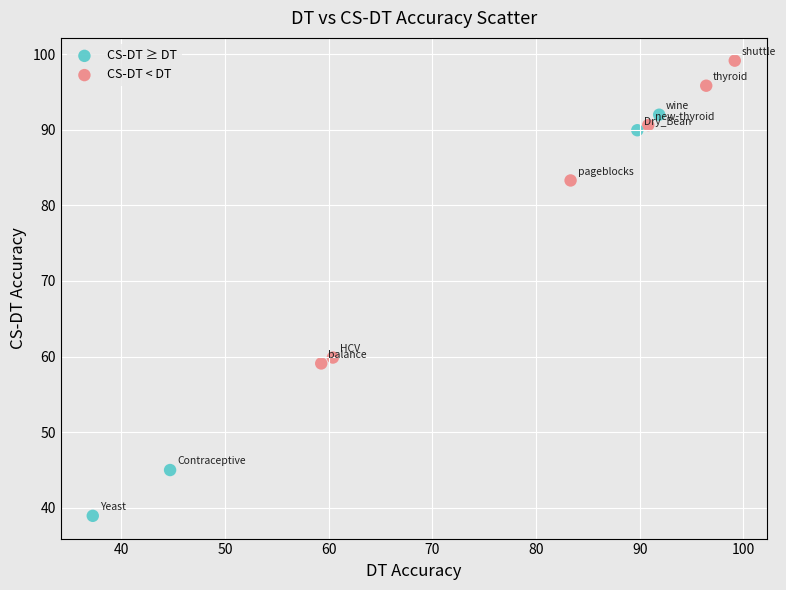

What Y value in the scatter plot is closest to 69?

59.9